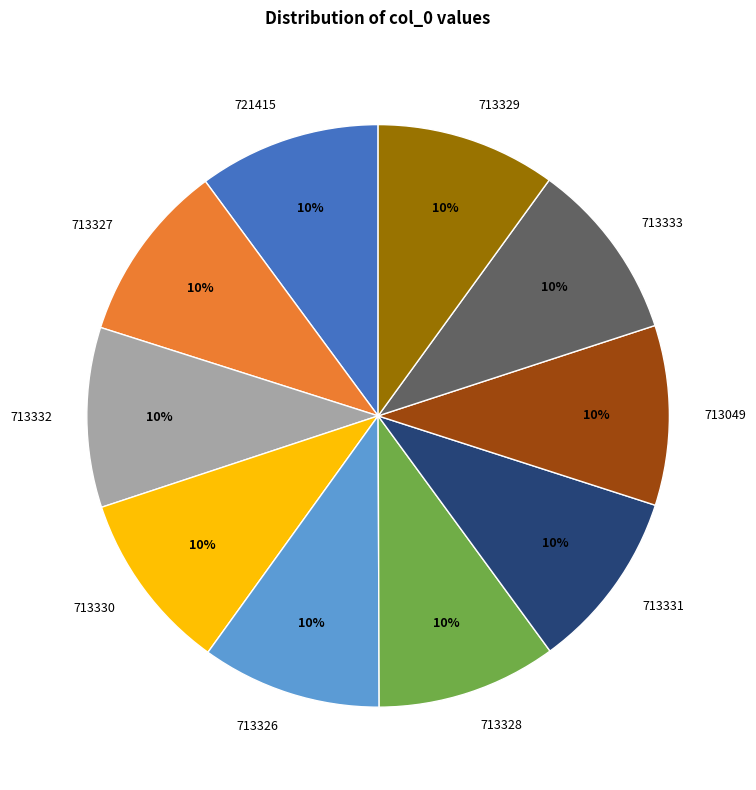

What percentage is the 713329 slice, to the nearest percent?

10%